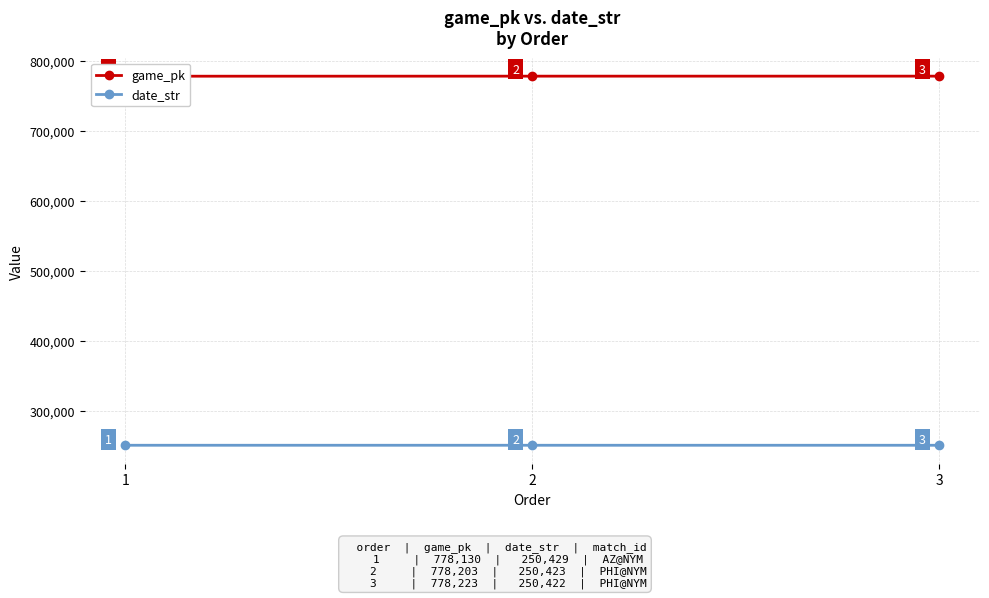

Which label corresponds to the largest value in the chart?

3